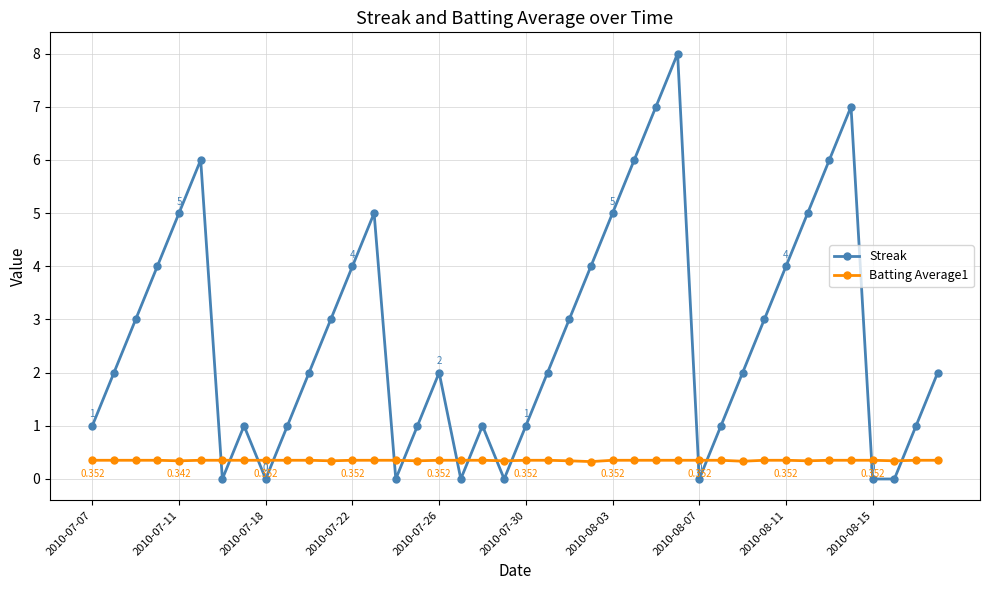

List the series in order of their overall mean, lowest first.

Batting Average1, Streak